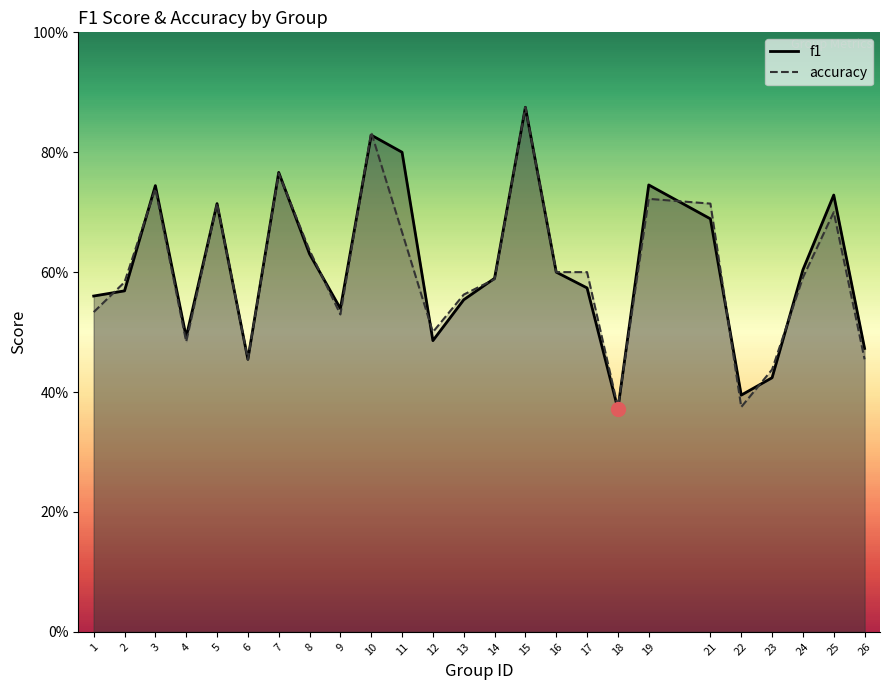

Count the number of categories in the chart.

25